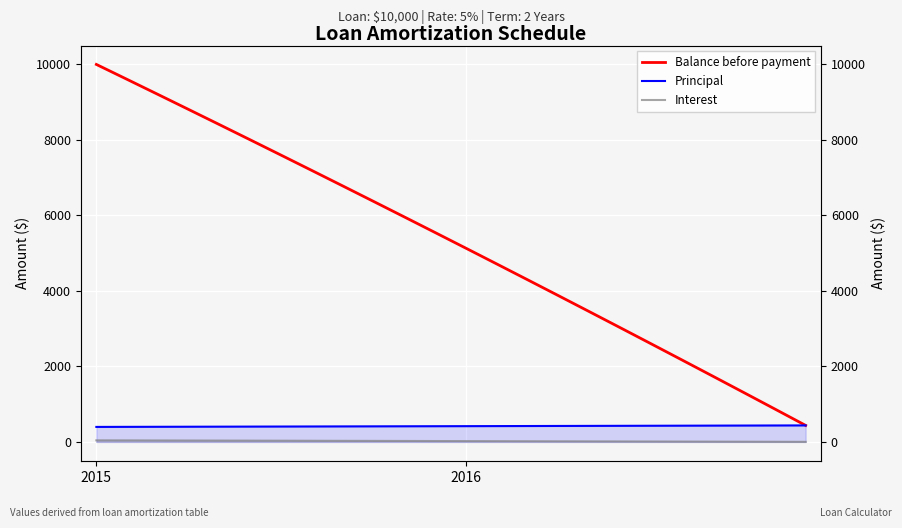

Count the number of data series in this chart.

3